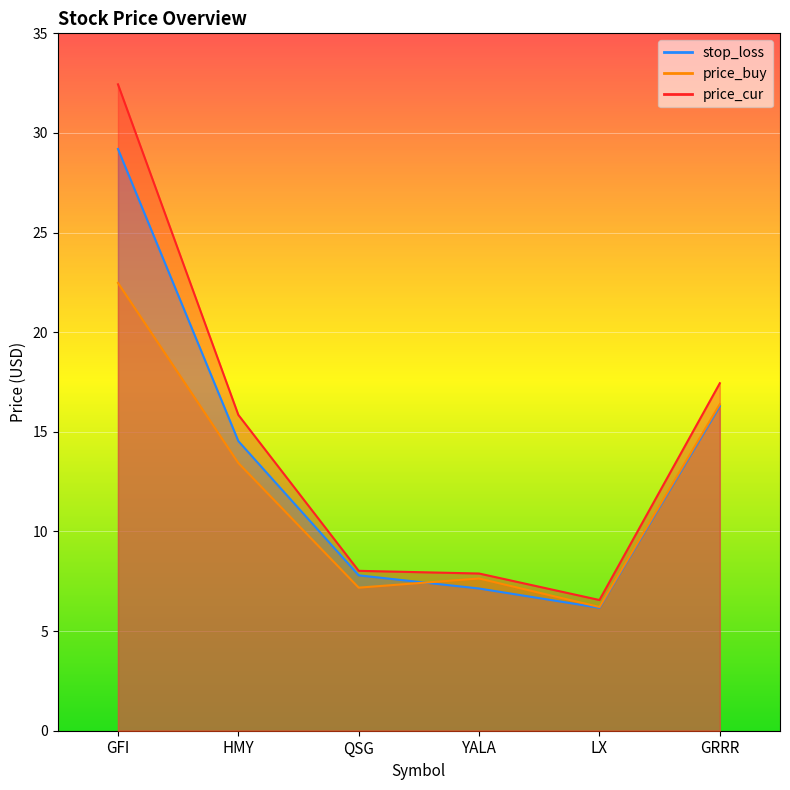

How many interior local valleys does the price_cur series have?

1